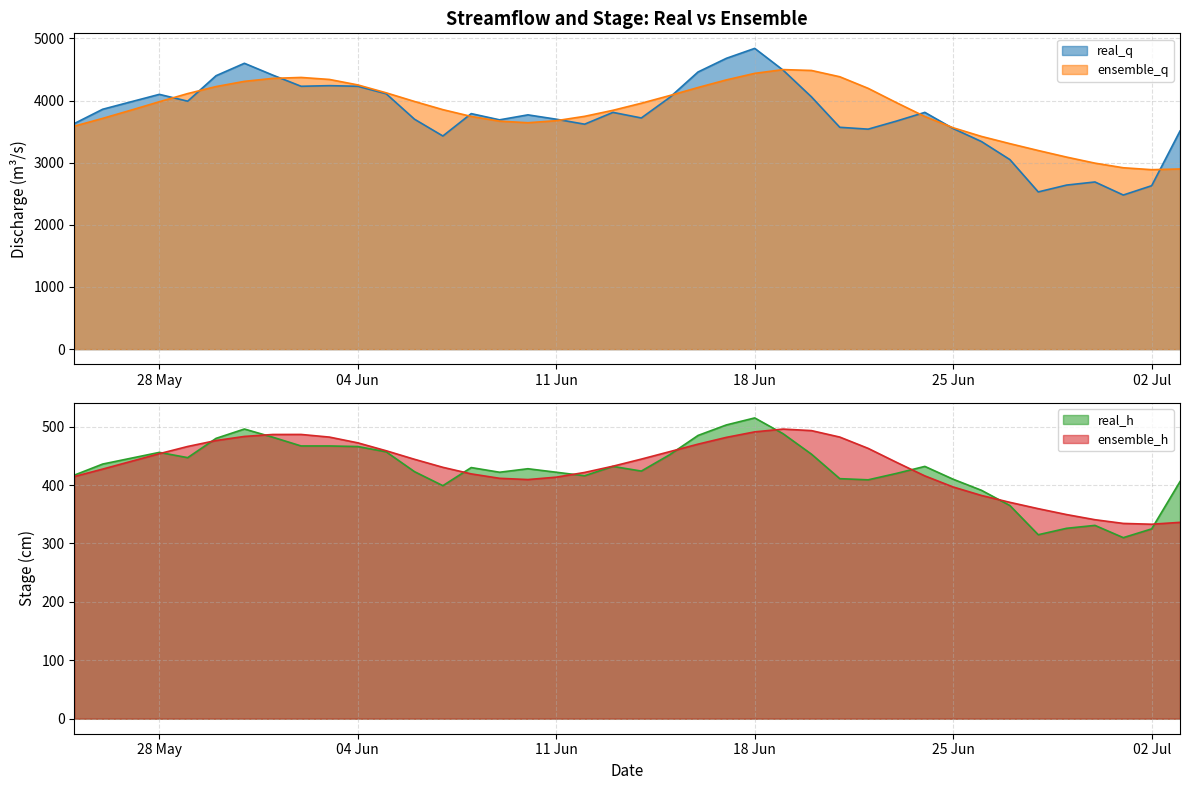

Reading left to right, extract all data points from this chart.

real_q: 3630.0	3860.0	3980.0	4100.0	3990.0	4400.0	4600.0	4410.0	4230.0	4240.0	4230.0	4110.0	3700.0	3430.0	3790.0	3690.0	3770.0	3700.0	3620.0	3810.0	3720.0	4050.0	4460.0	4680.0	4840.0	4490.0	4060.0	3570.0	3540.0	3670.0	3810.0	3550.0	3340.0	3050.0	2530.0	2640.0	2690.0	2480.0	2630.0	3510.0
ensemble_q: 3588.0	3713.3	3845.7	3981.3	4112.6	4225.3	4309.1	4357.1	4372.2	4339.9	4251.9	4124.8	3985.6	3854.0	3744.7	3668.9	3643.3	3676.2	3746.4	3843.4	3956.8	4080.5	4210.2	4332.7	4437.8	4498.4	4484.5	4383.1	4197.0	3966.3	3743.5	3562.3	3422.7	3306.8	3196.2	3090.3	2993.0	2918.7	2887.8	2899.3
real_h: 417.0	436.0	446.0	456.0	447.0	480.0	496.0	482.0	467.0	467.0	466.0	457.0	423.0	399.0	430.0	422.0	428.0	422.0	416.0	432.0	424.0	452.0	485.0	503.0	515.0	488.0	453.0	411.0	409.0	420.0	432.0	410.0	391.0	365.0	315.0	326.0	331.0	310.0	325.0	406.0
ensemble_h: 414.6	427.4	440.6	453.8	466.1	476.3	483.3	486.6	486.7	482.2	472.3	458.8	444.2	430.4	419.2	411.6	409.5	413.6	421.6	432.4	444.5	457.2	470.1	481.7	491.1	495.9	493.3	482.2	462.9	439.0	415.7	396.7	382.2	370.5	359.6	349.5	340.7	334.4	333.0	336.2